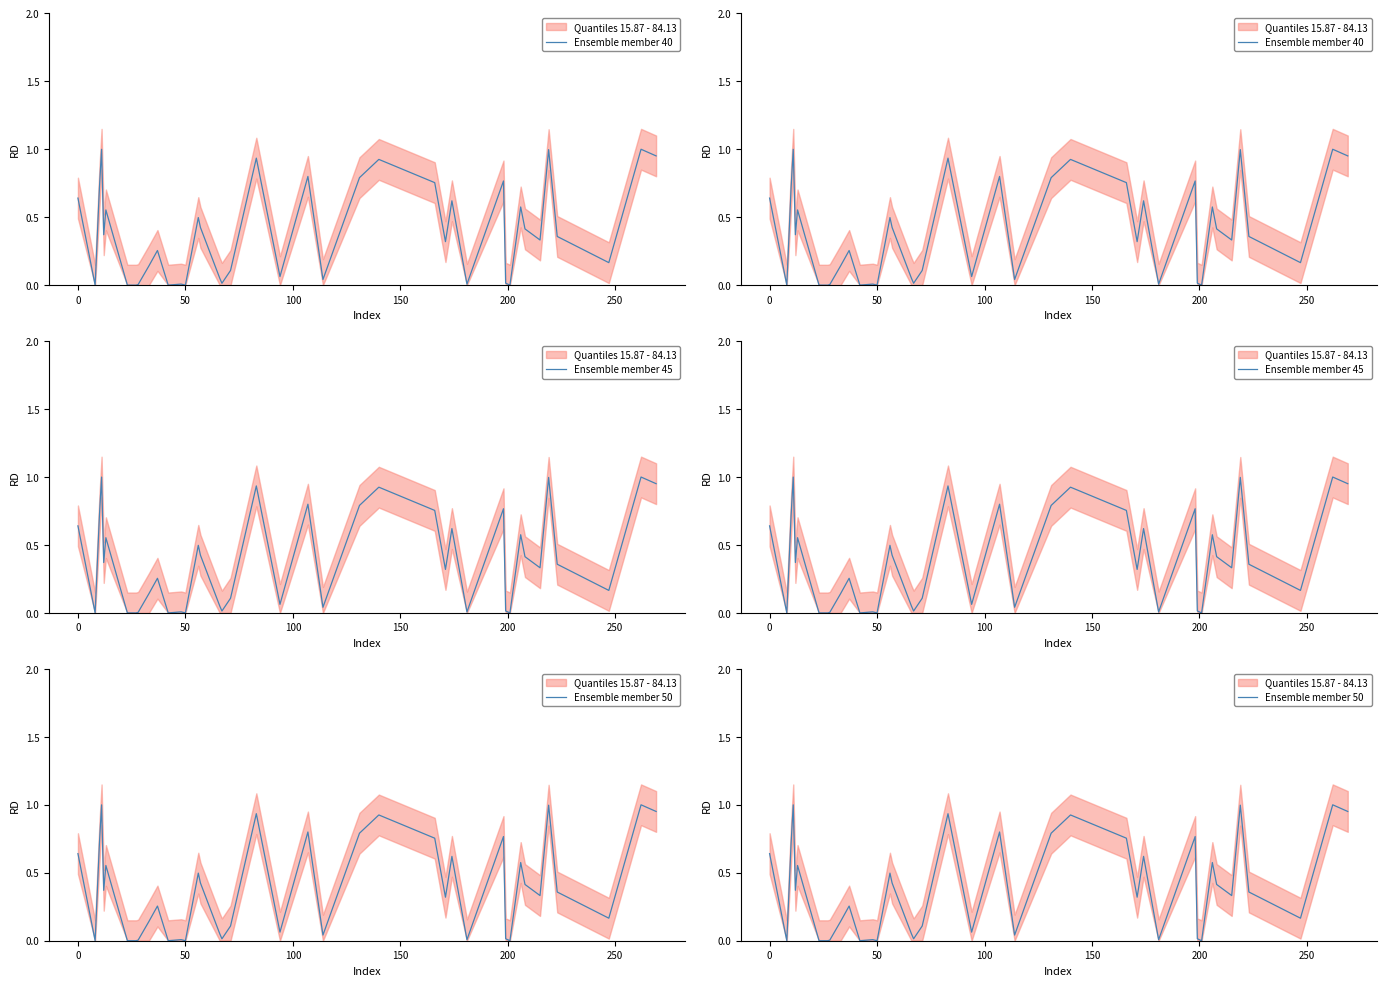

True or false: Ensemble member 40 and Ensemble member 50 cross at least once.

False